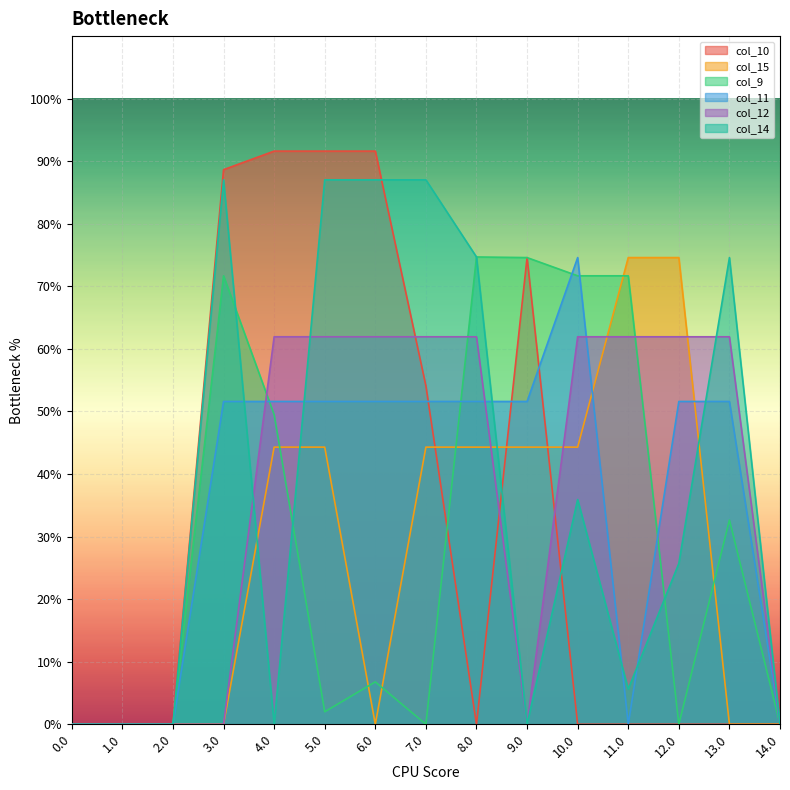

Where is the first local minimum for col_9?

5.0